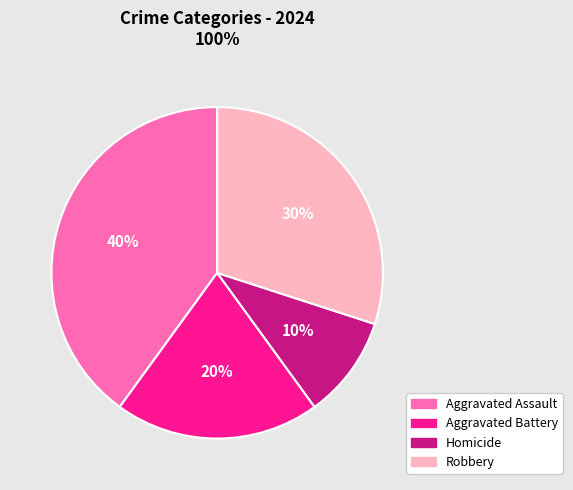

Do Robbery and Homicide together represent more than half of the pie?

No